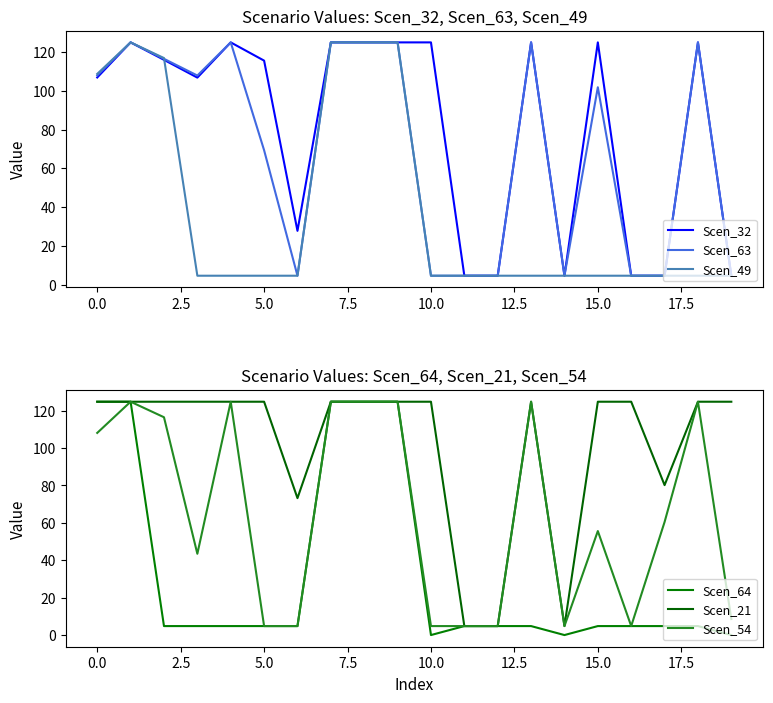

The Scen_32 series shows 141.3 at 0.0. True or false?

False